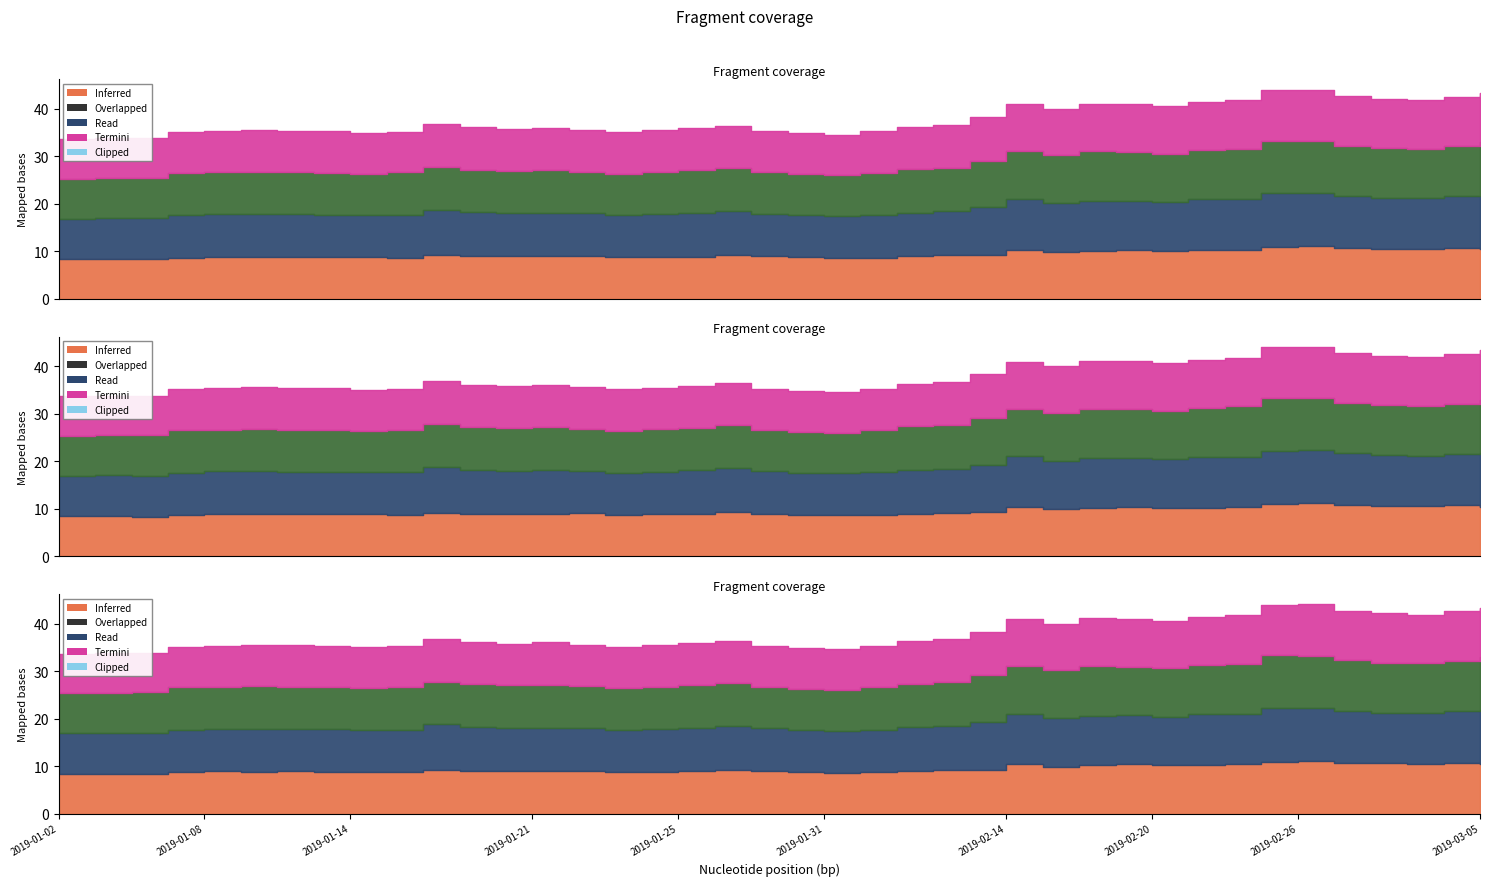

The low series shows 8.4 at 2019-01-03. True or false?

True